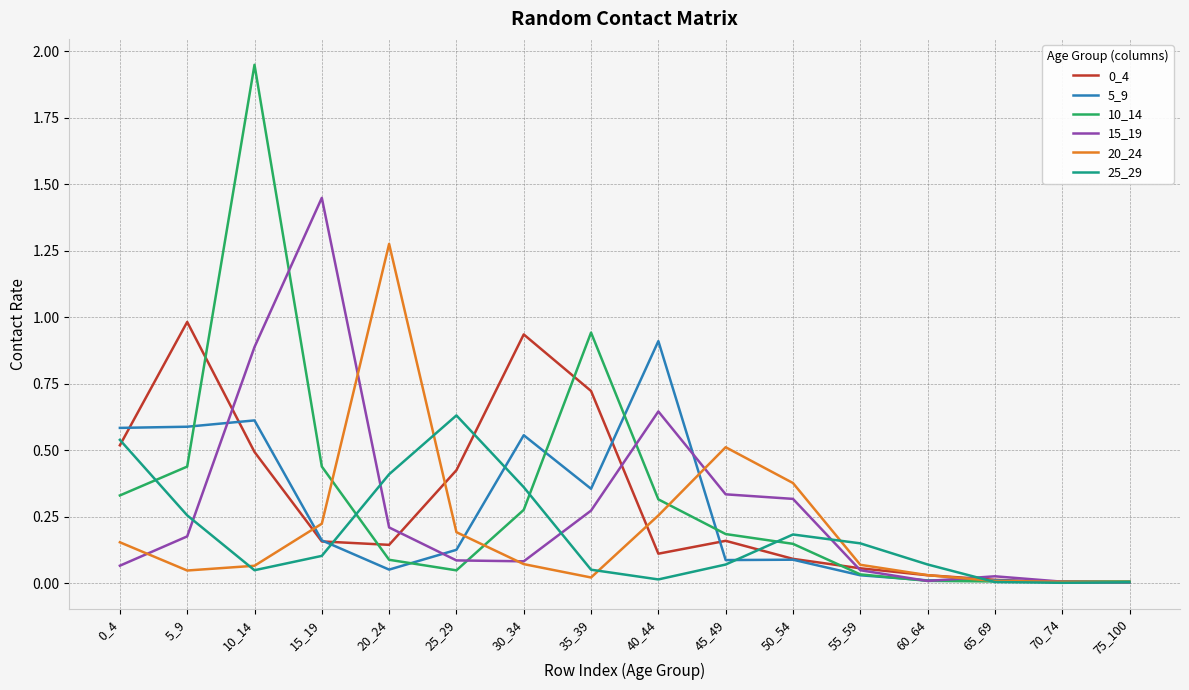

Does the chart display data point markers on the line(s)?

No